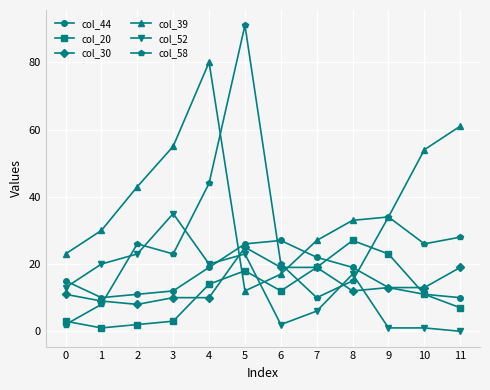

How many intersections are there between col_30 and col_58?

3